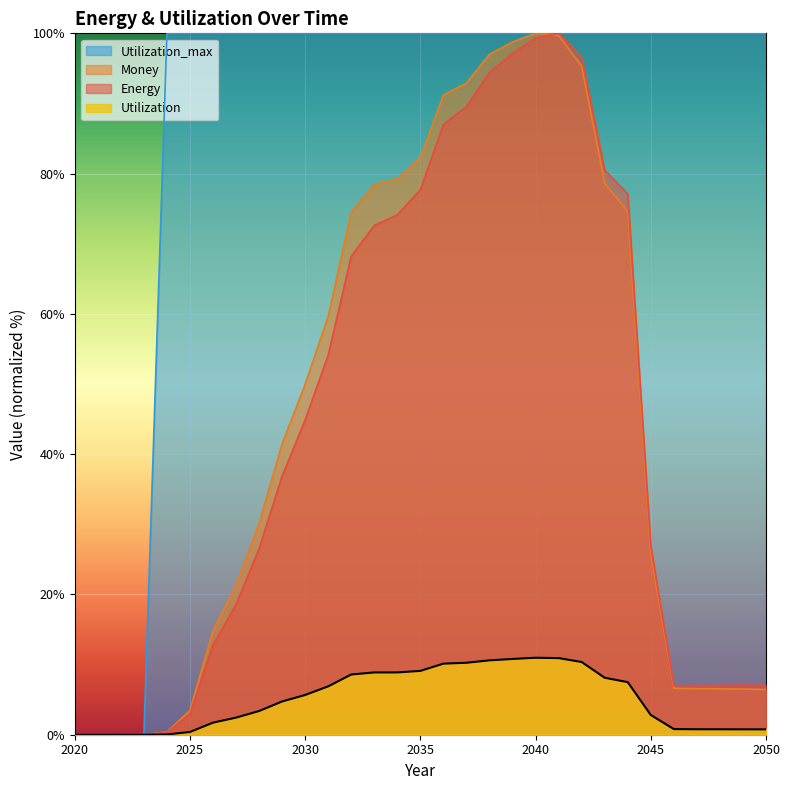

Reading right to left, transcribe all the data shown in this chart.

Energy: 7.1	7.1	7.0	7.0	7.0	26.9	77.1	80.5	96.6	100.0	99.3	97.1	94.4	89.5	87.0	77.7	74.1	72.6	68.2	54.1	44.9	36.9	26.5	18.6	12.8	2.9	0.3	0.0	0.0	0.0	0.0
Money: 6.5	6.5	6.5	6.6	6.6	25.8	74.6	78.6	95.3	99.7	100.0	98.8	97.0	92.9	91.2	82.3	79.3	78.4	74.5	59.7	50.0	41.5	30.1	21.3	14.8	3.5	0.4	0.0	0.0	0.0	0.0
Utilization: 0.8	0.8	0.8	0.8	0.8	2.8	7.5	8.1	10.4	10.9	11.0	10.8	10.6	10.3	10.1	9.1	8.9	8.9	8.6	6.9	5.7	4.7	3.4	2.4	1.7	0.4	0.0	0.0	0.0	0.0	0.0
Utilization_max: 100.0	100.0	100.0	100.0	100.0	100.0	100.0	100.0	100.0	100.0	100.0	100.0	100.0	100.0	100.0	100.0	100.0	100.0	100.0	100.0	100.0	100.0	100.0	100.0	100.0	100.0	100.0	0.0	0.0	0.0	0.0